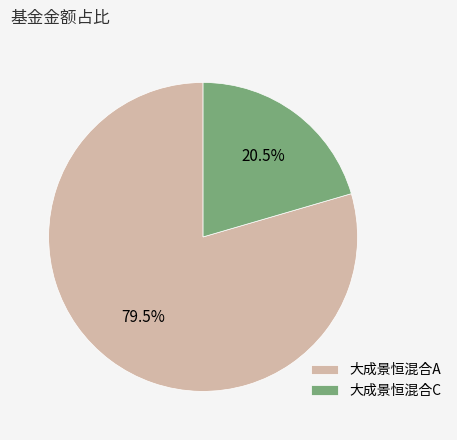

Between 大成景恒混合C and 大成景恒混合A, which is larger?

大成景恒混合A